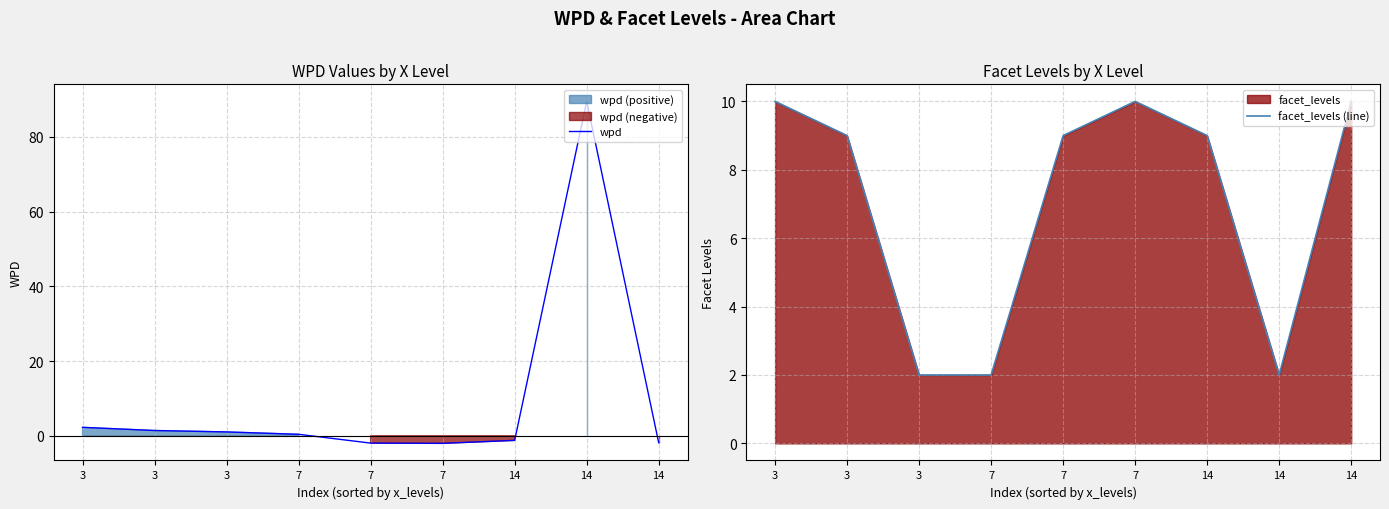

How many distinct data groups are displayed?

2